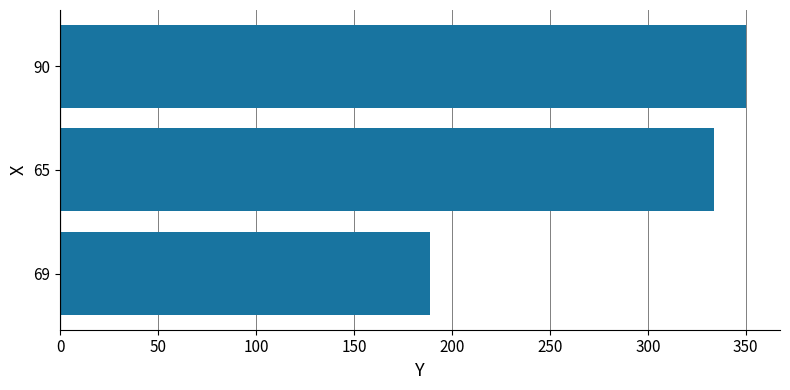

Approximately how many times larger is the value at 90 compared to 69?

1.9